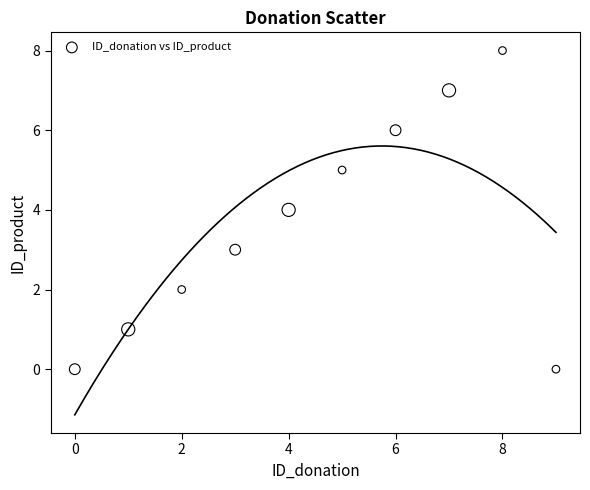

What is the range of Y values (max minus min)?

8